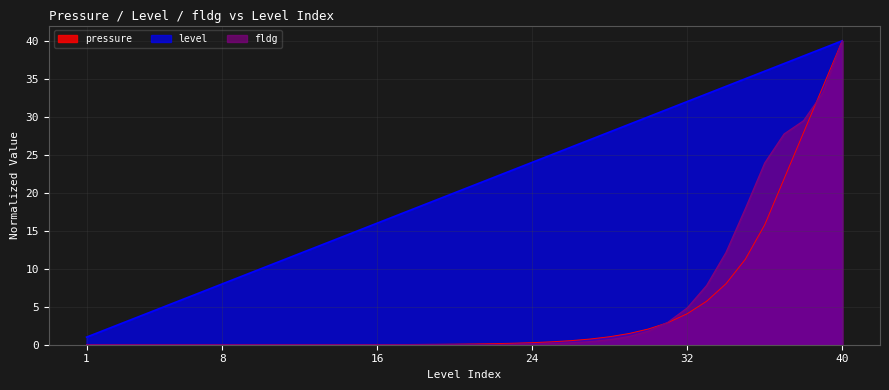

Reading left to right, transcribe all the data shown in this chart.

pressure: 0.0	0.0	0.0	0.0	0.0	0.0	0.0	0.0	0.0	0.0	0.0	0.0	0.0	0.0	0.0	0.0	0.0	0.0	0.1	0.1	0.1	0.1	0.2	0.3	0.4	0.5	0.8	1.1	1.5	2.1	2.9	4.1	5.7	8.0	11.3	15.8	21.8	27.9	33.9	40.0
level: 1.0	2.0	3.0	4.0	5.0	6.0	7.0	8.0	9.0	10.0	11.0	12.0	13.0	14.0	15.0	16.0	17.0	18.0	19.0	20.0	21.0	22.0	23.0	24.0	25.0	26.0	27.0	28.0	29.0	30.0	31.0	32.0	33.0	34.0	35.0	36.0	37.0	38.0	39.0	40.0
fldg: 0.0	0.0	0.0	0.0	0.0	0.0	0.0	0.0	0.0	0.0	0.0	0.0	0.0	0.0	0.0	0.0	0.0	0.0	0.0	0.0	0.0	0.0	0.0	0.1	0.1	0.2	0.4	0.7	1.1	1.8	3.0	4.8	7.8	12.1	17.9	23.9	27.7	29.5	33.1	40.0